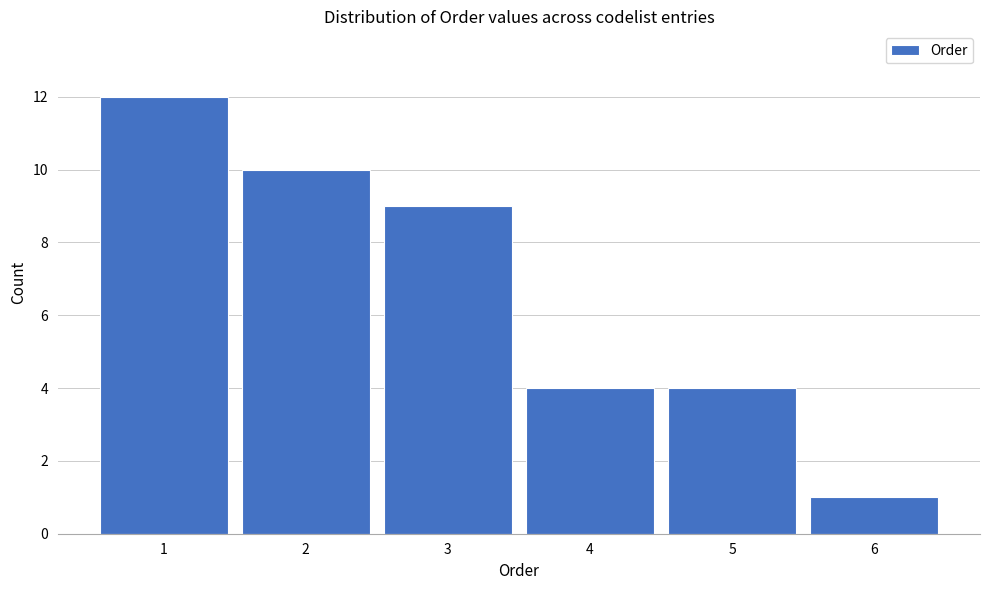

Reading left to right, transcribe this chart: for each bar, give the range it covers on the x-axis and its height. The values are not printed on the chart, so give them approximately, as read against the axis.

0.5 to 1.5: 12
1.5 to 2.5: 10
2.5 to 3.5: 9
3.5 to 4.5: 4
4.5 to 5.5: 4
5.5 to 6.5: 1